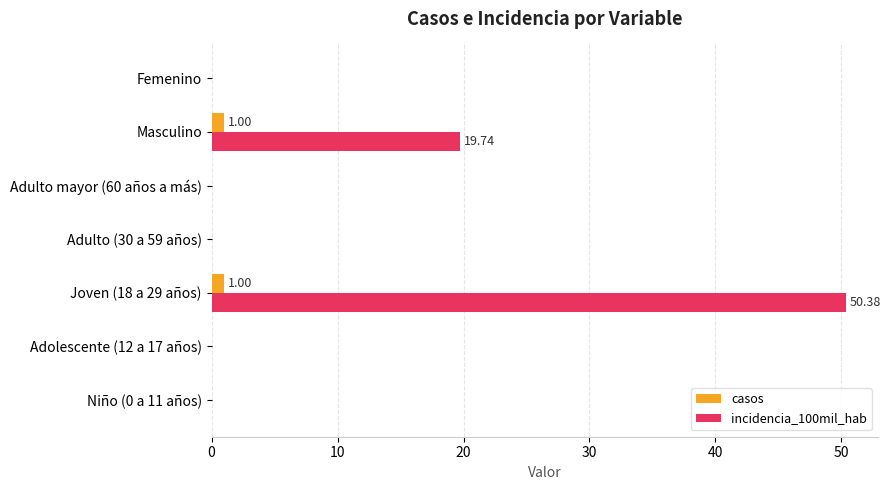

What is the sum of all casos values?

2.0